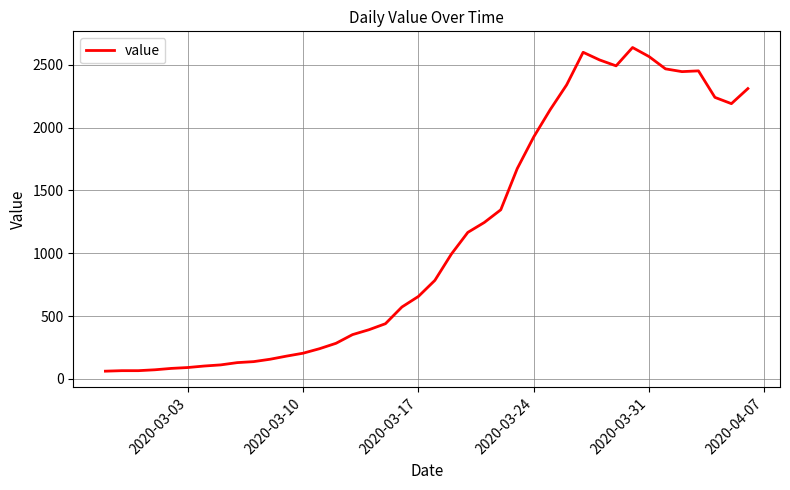

What is the greatest value displayed?

2638